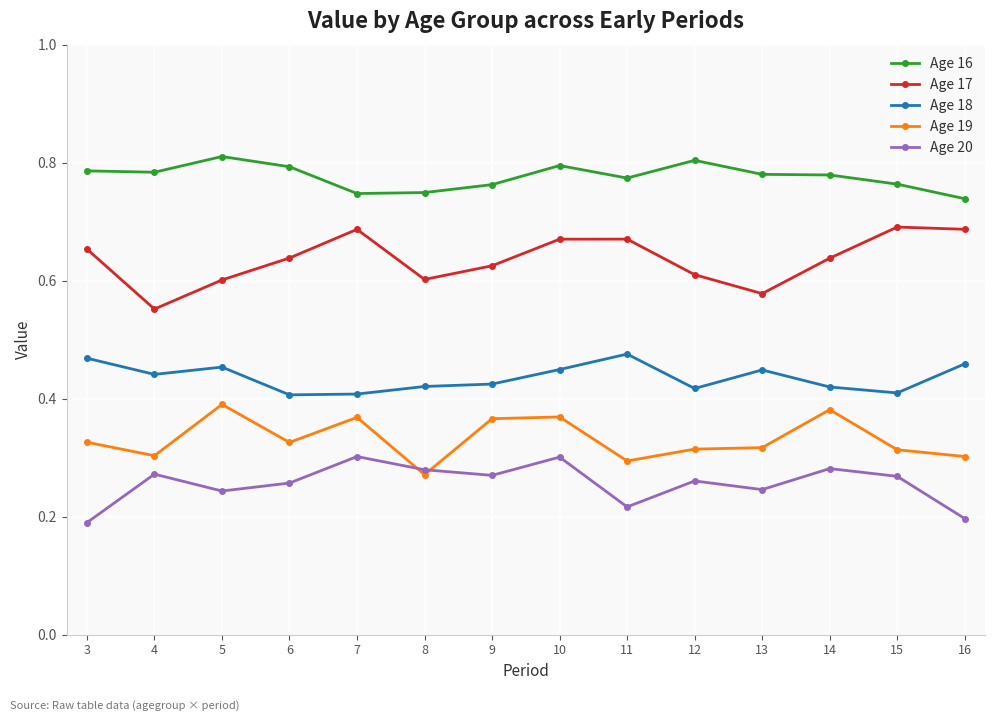

The Age 16 series shows 0.8 at 5. True or false?

True